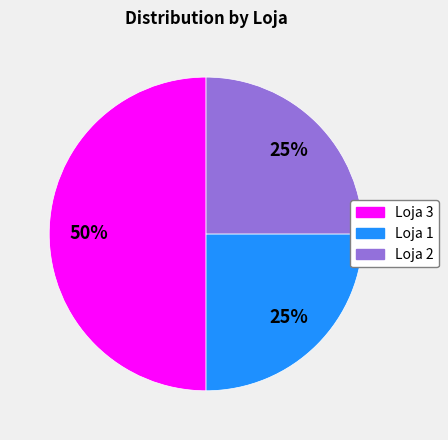

Which slice is the largest?

Loja 3